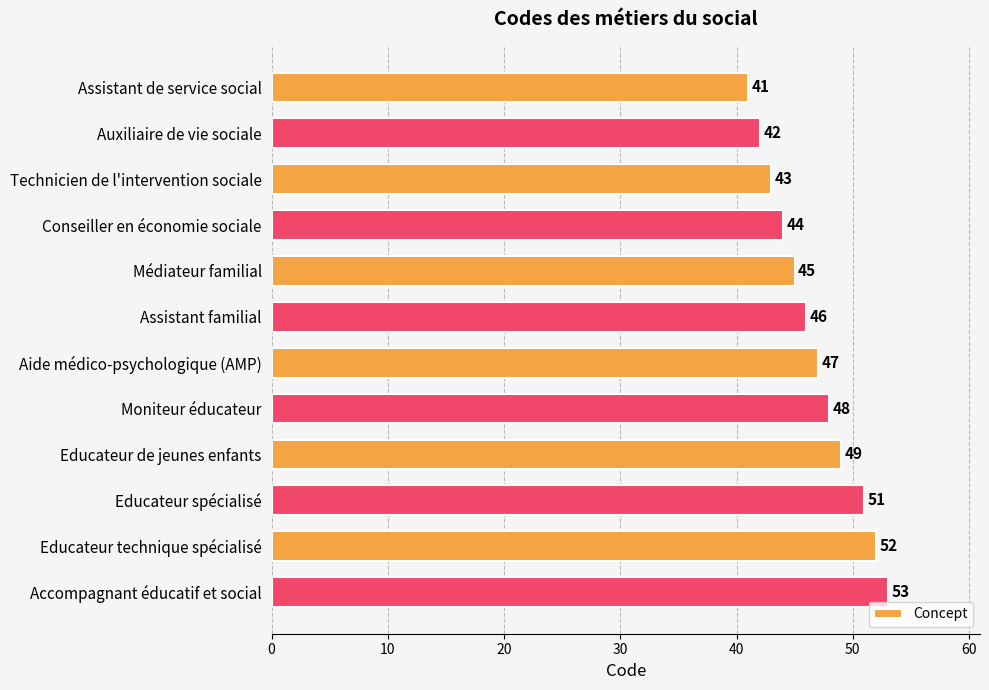

Reading top to bottom, what are all the values shown in this chart?

Assistant de service social=41	Auxiliaire de vie sociale=42	Technicien de l'intervention sociale=43	Conseiller en économie sociale=44	Médiateur familial=45	Assistant familial=46	Aide médico-psychologique (AMP)=47	Moniteur éducateur=48	Educateur de jeunes enfants=49	Educateur spécialisé=51	Educateur technique spécialisé=52	Accompagnant éducatif et social=53